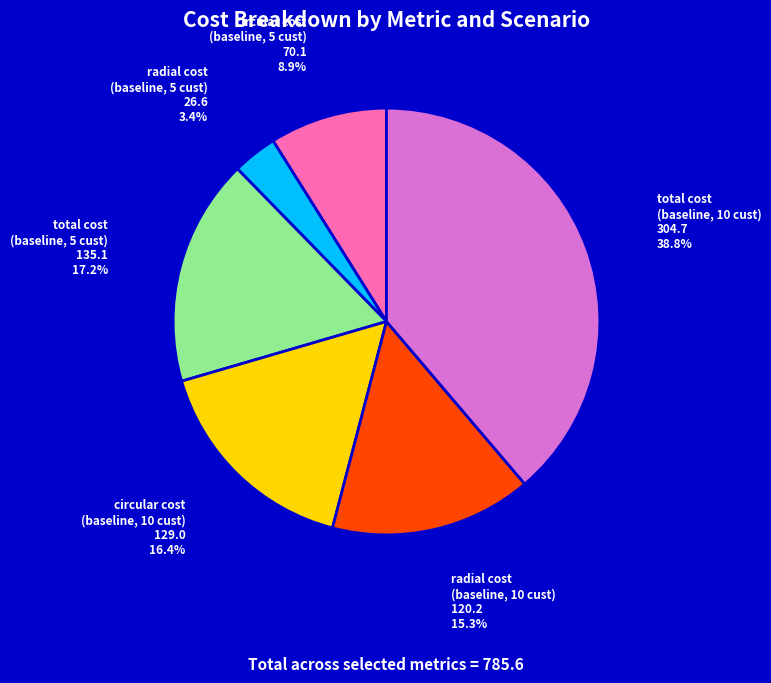

Does any single category account for the majority?

No